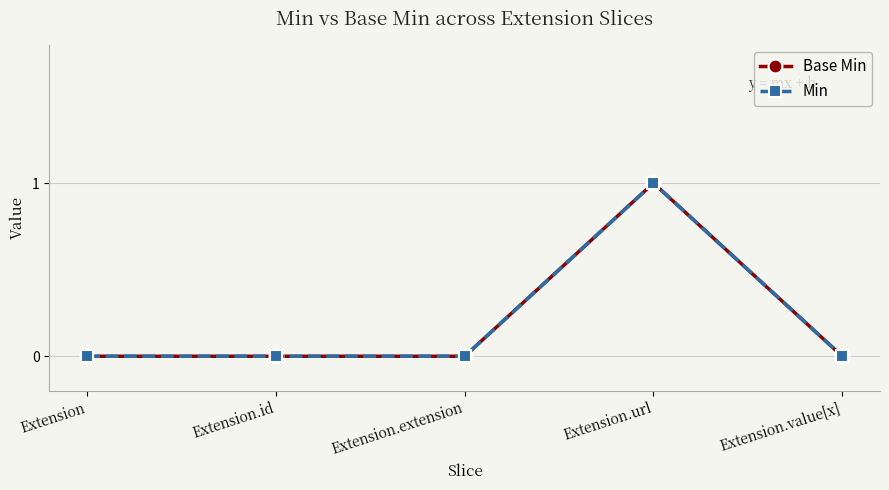

Count the number of data series in this chart.

2